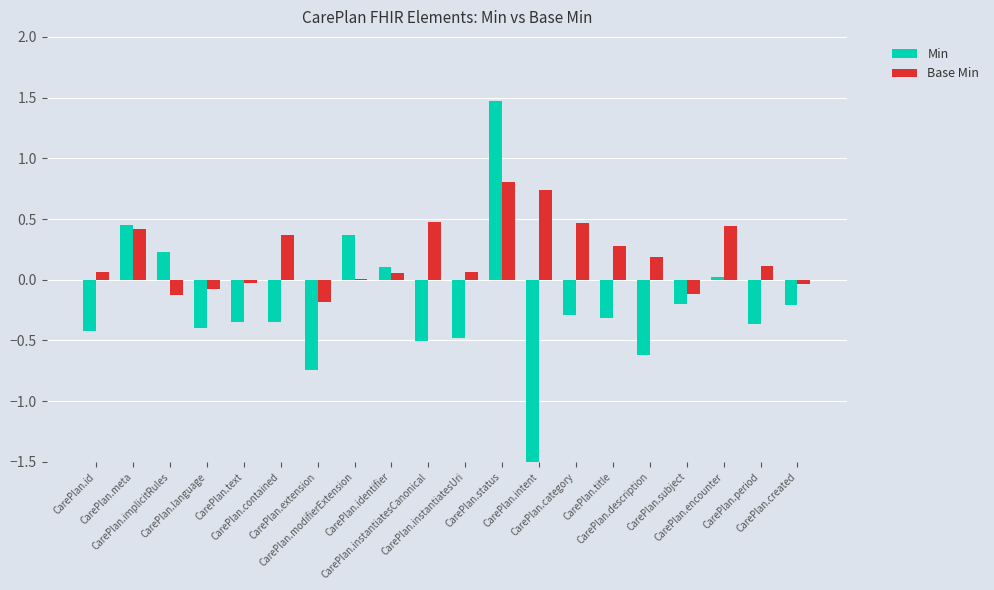

Reading left to right, list all the values displayed in this chart.

Min: CarePlan.id=-0.4	CarePlan.meta=0.5	CarePlan.implicitRules=0.2	CarePlan.language=-0.4	CarePlan.text=-0.3	CarePlan.contained=-0.3	CarePlan.extension=-0.7	CarePlan.modifierExtension=0.4	CarePlan.identifier=0.1	CarePlan.instantiatesCanonical=-0.5	CarePlan.instantiatesUri=-0.5	CarePlan.status=1.5	CarePlan.intent=-1.6	CarePlan.category=-0.3	CarePlan.title=-0.3	CarePlan.description=-0.6	CarePlan.subject=-0.2	CarePlan.encounter=0.0	CarePlan.period=-0.4	CarePlan.created=-0.2
Base Min: CarePlan.id=0.1	CarePlan.meta=0.4	CarePlan.implicitRules=-0.1	CarePlan.language=-0.1	CarePlan.text=-0.0	CarePlan.contained=0.4	CarePlan.extension=-0.2	CarePlan.modifierExtension=0.0	CarePlan.identifier=0.1	CarePlan.instantiatesCanonical=0.5	CarePlan.instantiatesUri=0.1	CarePlan.status=0.8	CarePlan.intent=0.7	CarePlan.category=0.5	CarePlan.title=0.3	CarePlan.description=0.2	CarePlan.subject=-0.1	CarePlan.encounter=0.4	CarePlan.period=0.1	CarePlan.created=-0.0